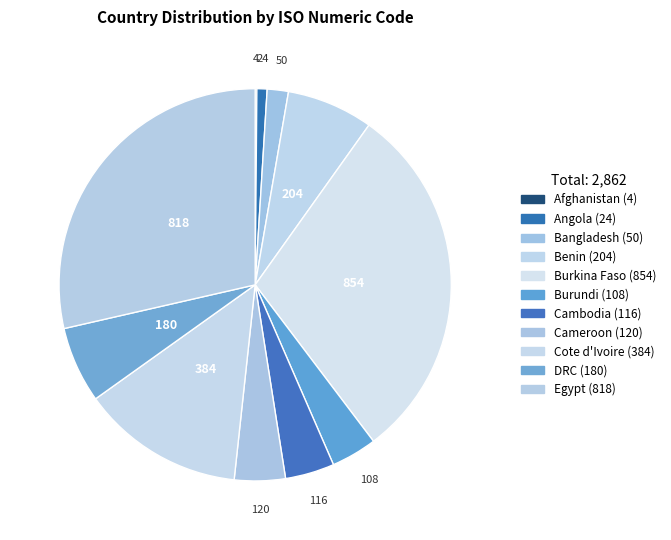

Is it true that Cote d'Ivoire is 13% of the pie?

True